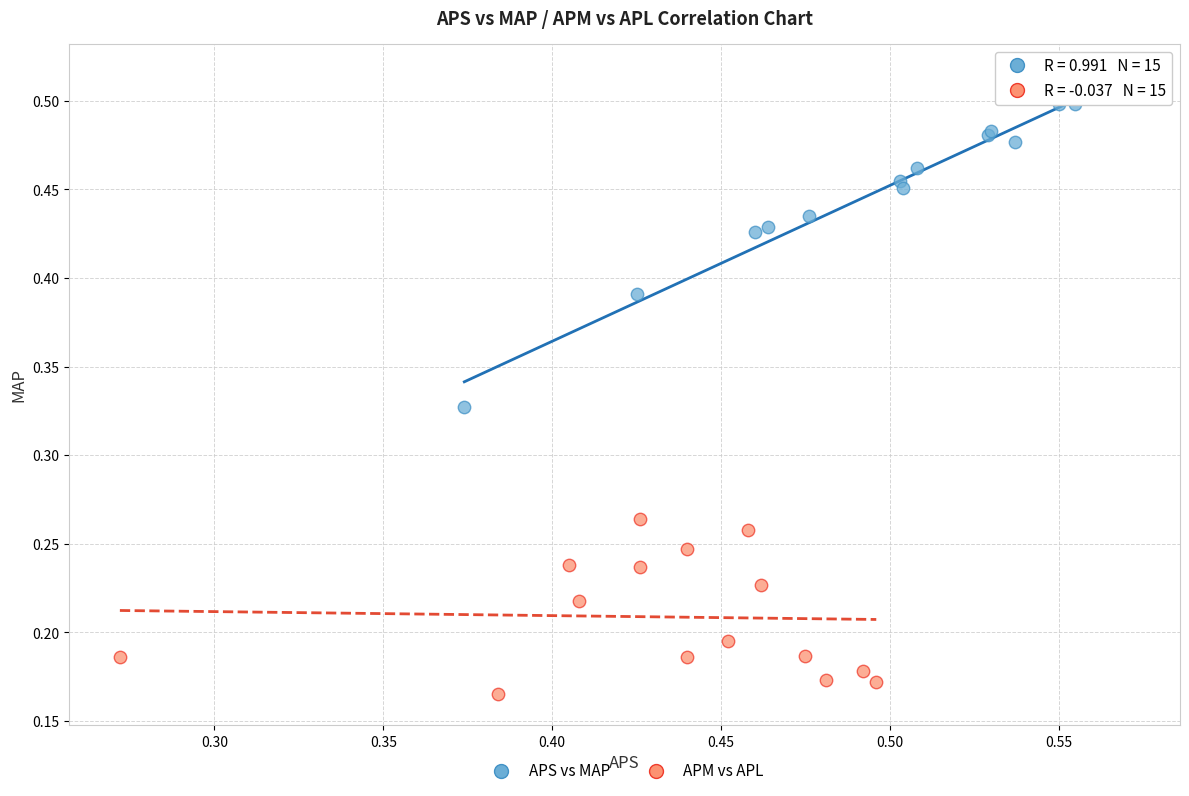

Which series reaches the minimum Y coordinate?

APM vs APL